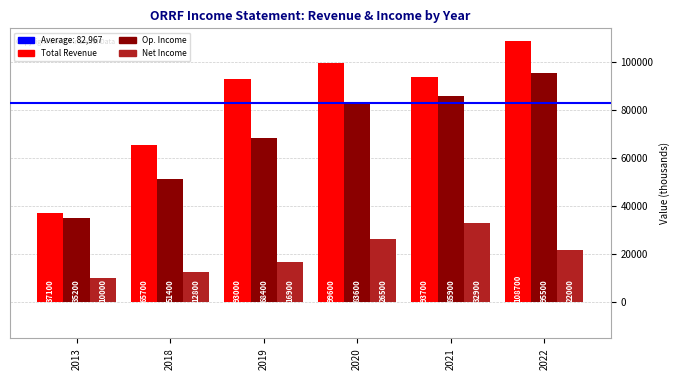

What is the spread (max minus min) of values at 2018?

52900